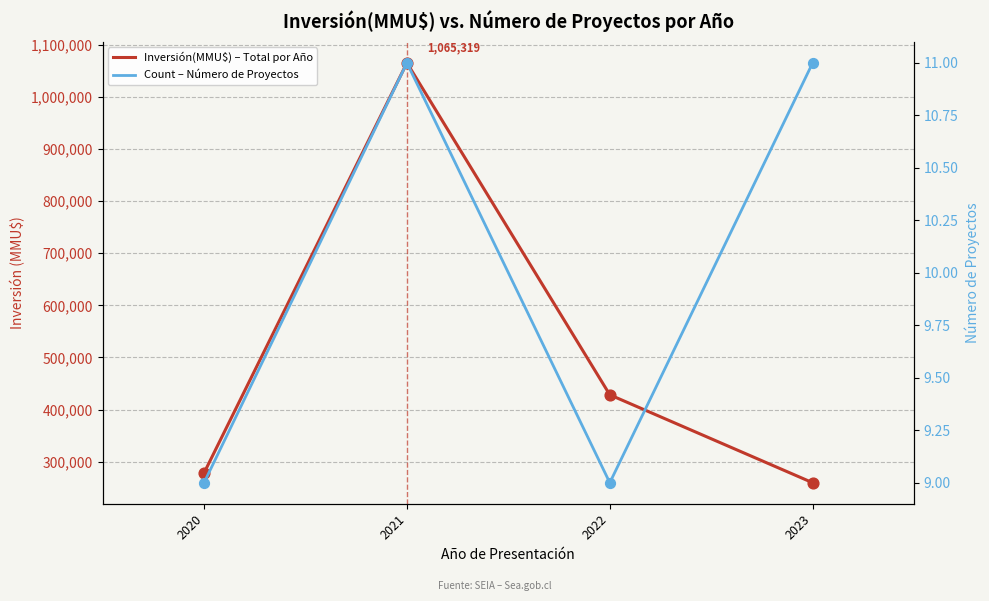

Which series has the largest Y range (max minus min)?

Inversión(MMU$) – Total por Año